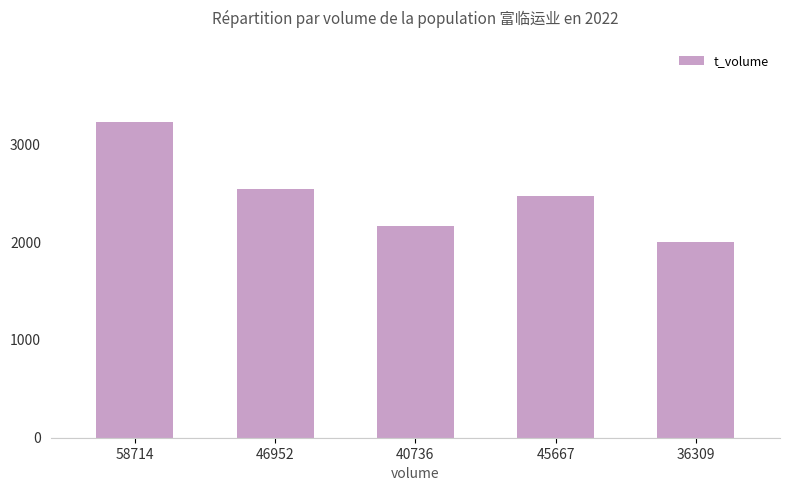

At which category does the chart reach its peak across all series?

58714